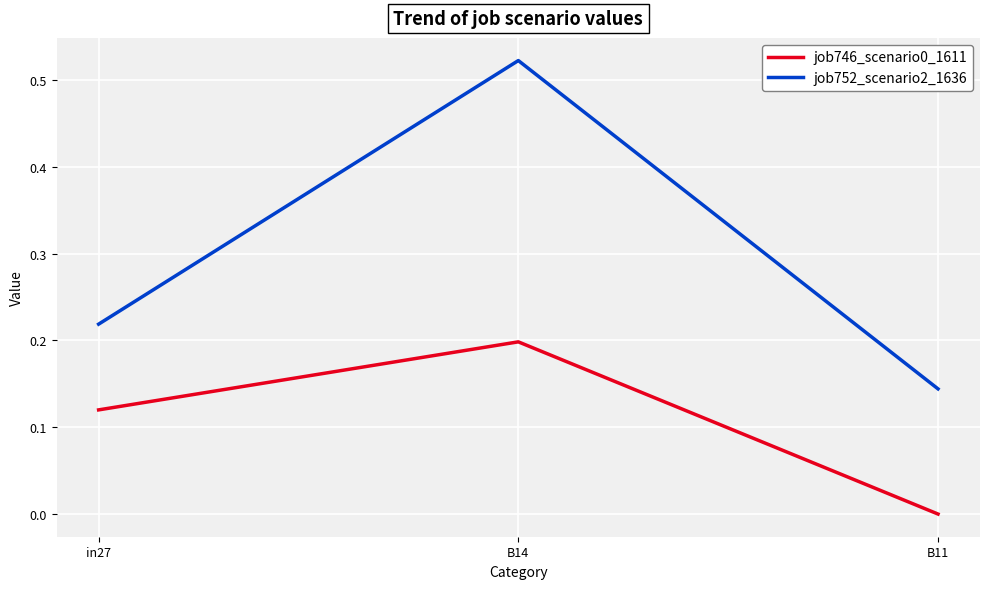

What are all the series names shown in the legend?

job746_scenario0_1611, job752_scenario2_1636